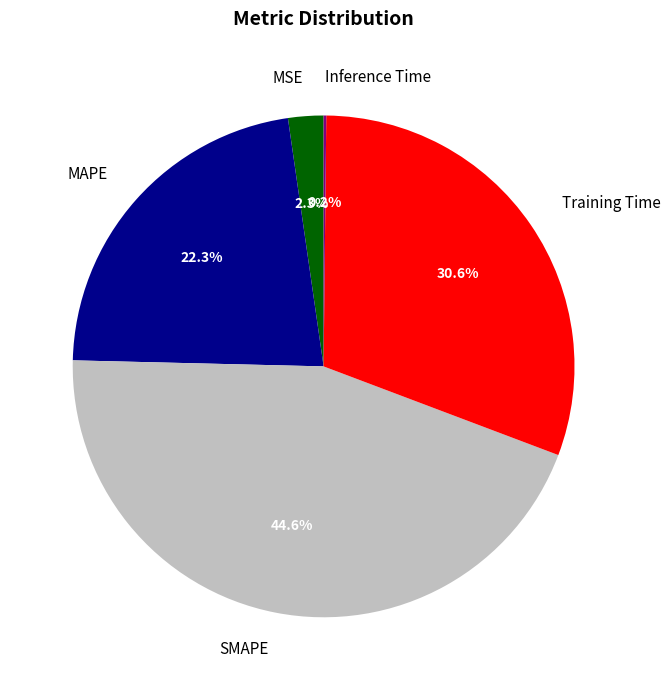

What percentage is the SMAPE slice, to the nearest percent?

45%